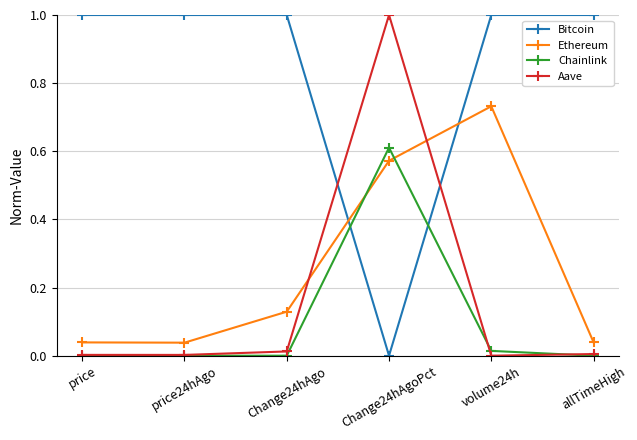

True or false: Aave has a value of 0.0 at Change24hAgo.

True